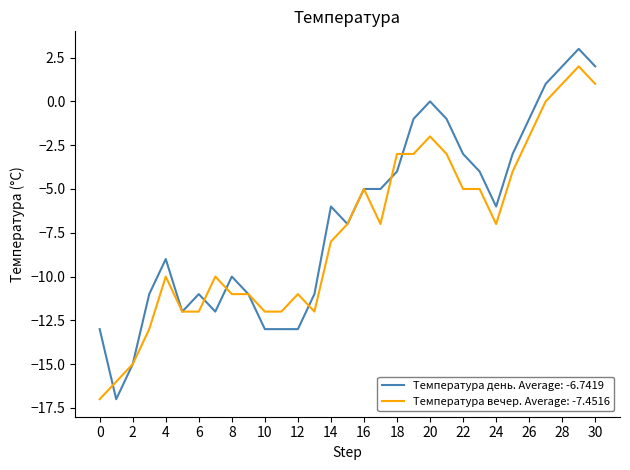

What are all the series names shown in the legend?

Температура день. Average: -6.7419, Температура вечер. Average: -7.4516